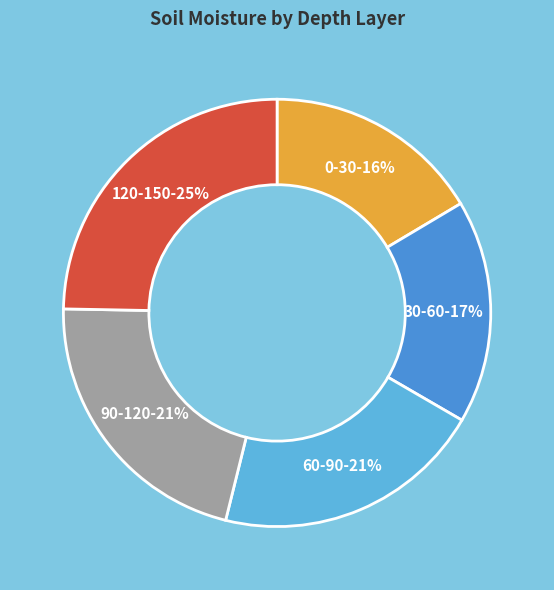

The 0-30 slice represents 16% of the pie. True or false?

True